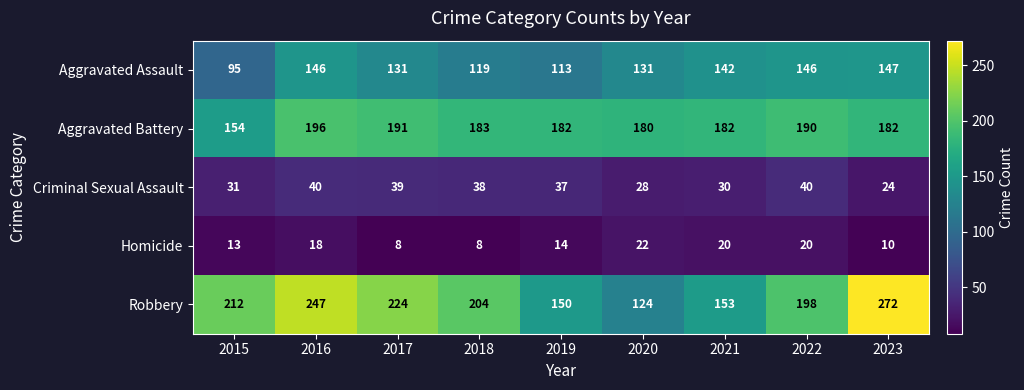

Is it true that Robbery equals 69 at 2021?

False